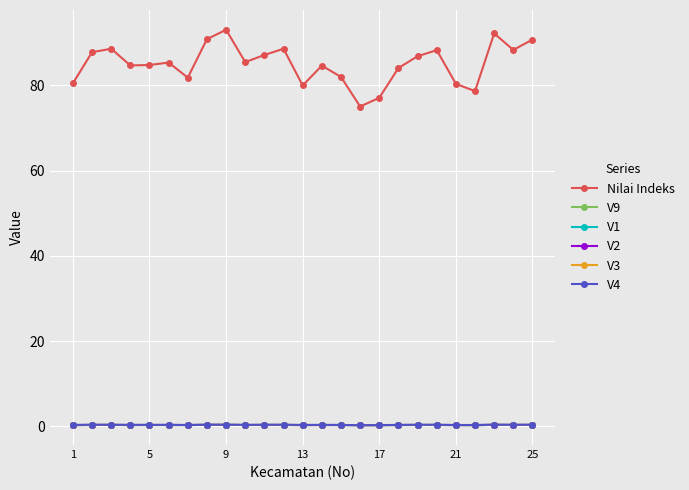

What is the value of the Nilai Indeks point at the 24th from the left?

88.3